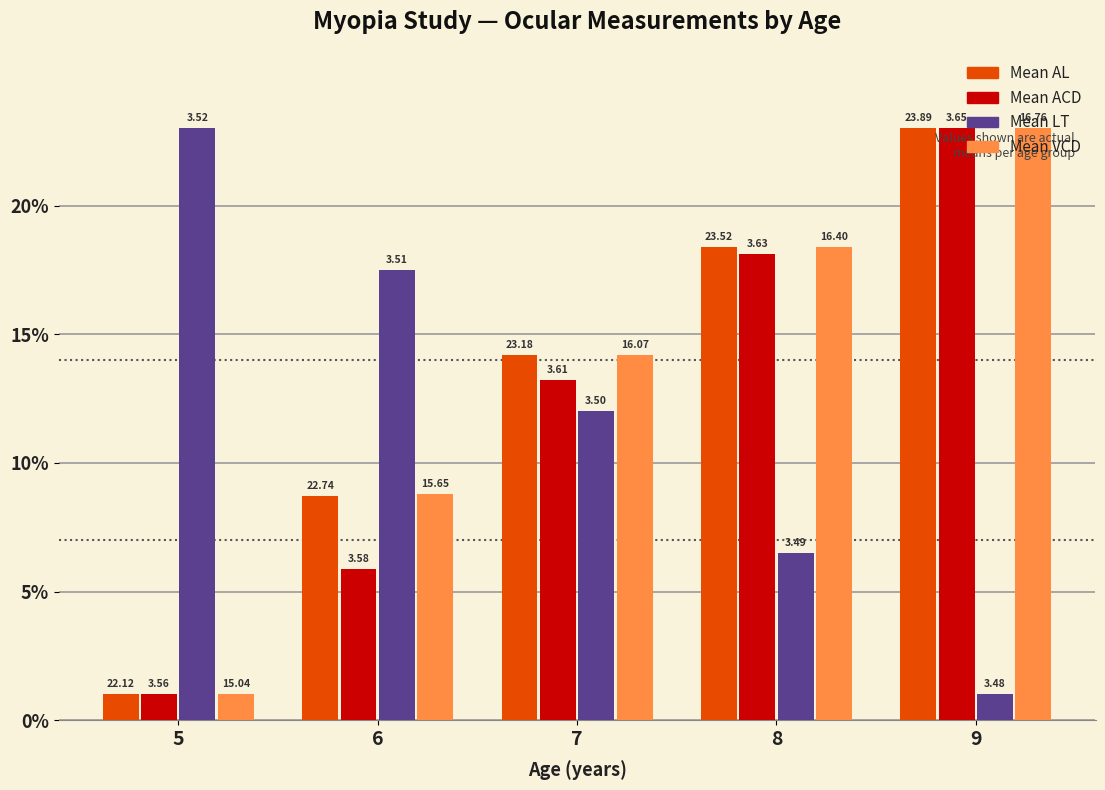

What is the approximate value of Mean AL at 7?

14.2